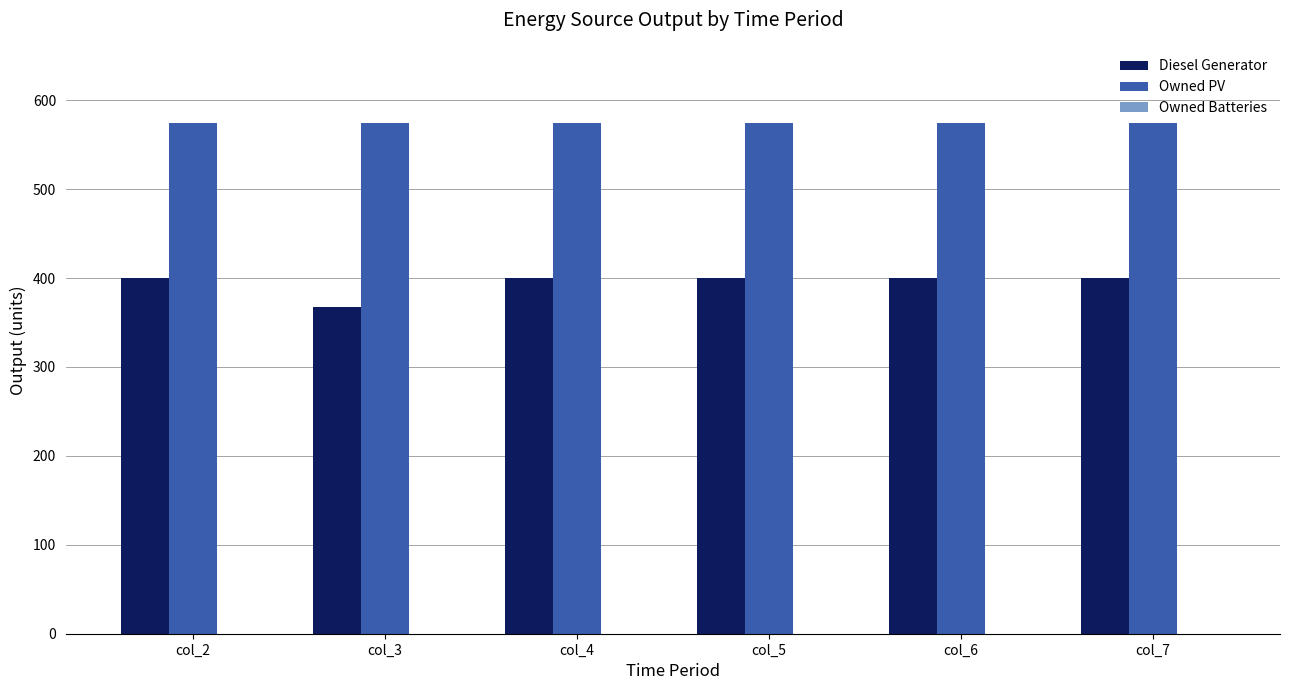

Rank the series by their maximum value, from highest to lowest.

Owned PV, Diesel Generator